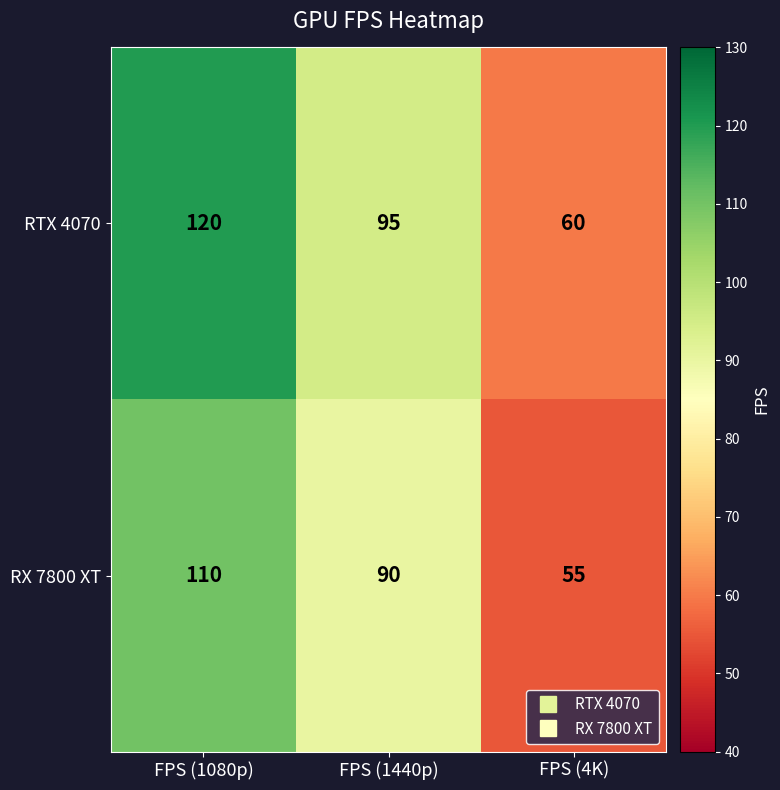

Which label corresponds to the largest value in the chart?

FPS (1080p)